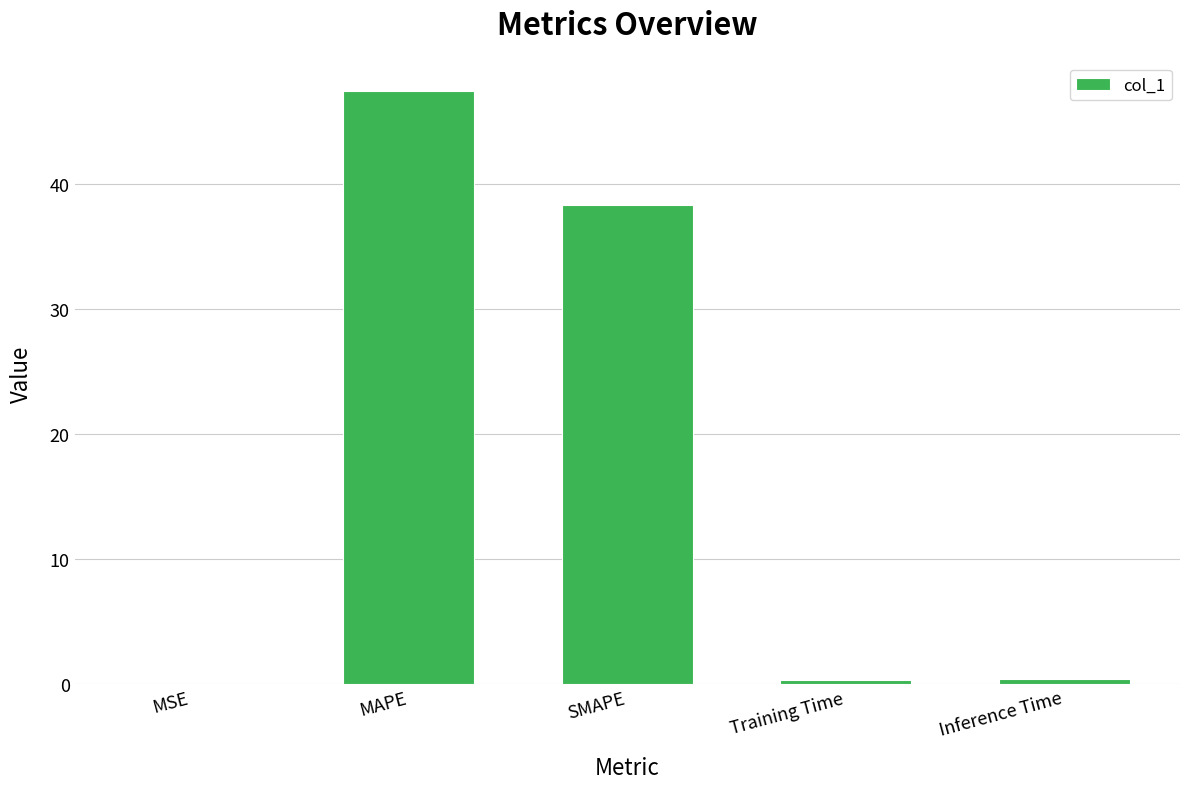

What is the sum of all values?

86.5